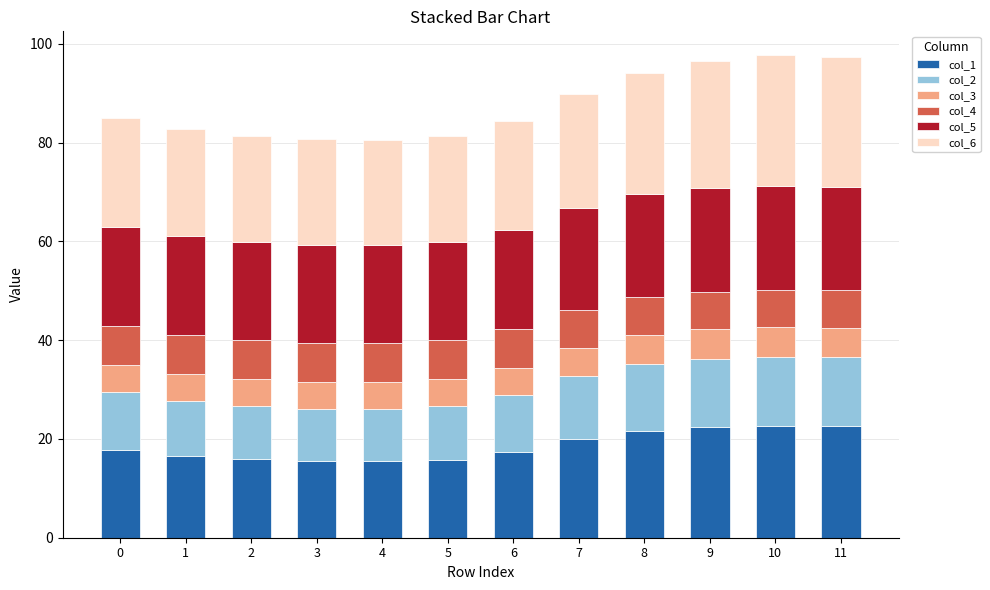

The value of col_1 at 5 is 15.8. True or false?

True